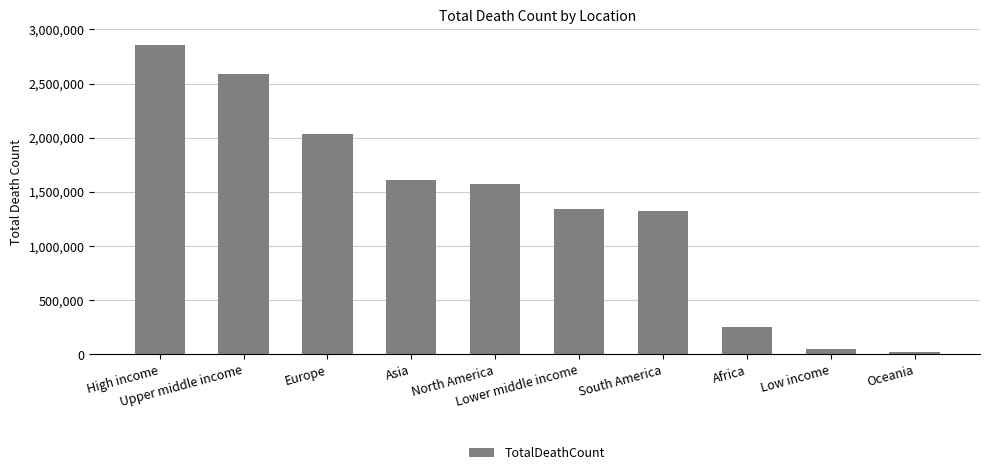

What is the change in value from Upper middle income to Europe?

-554464